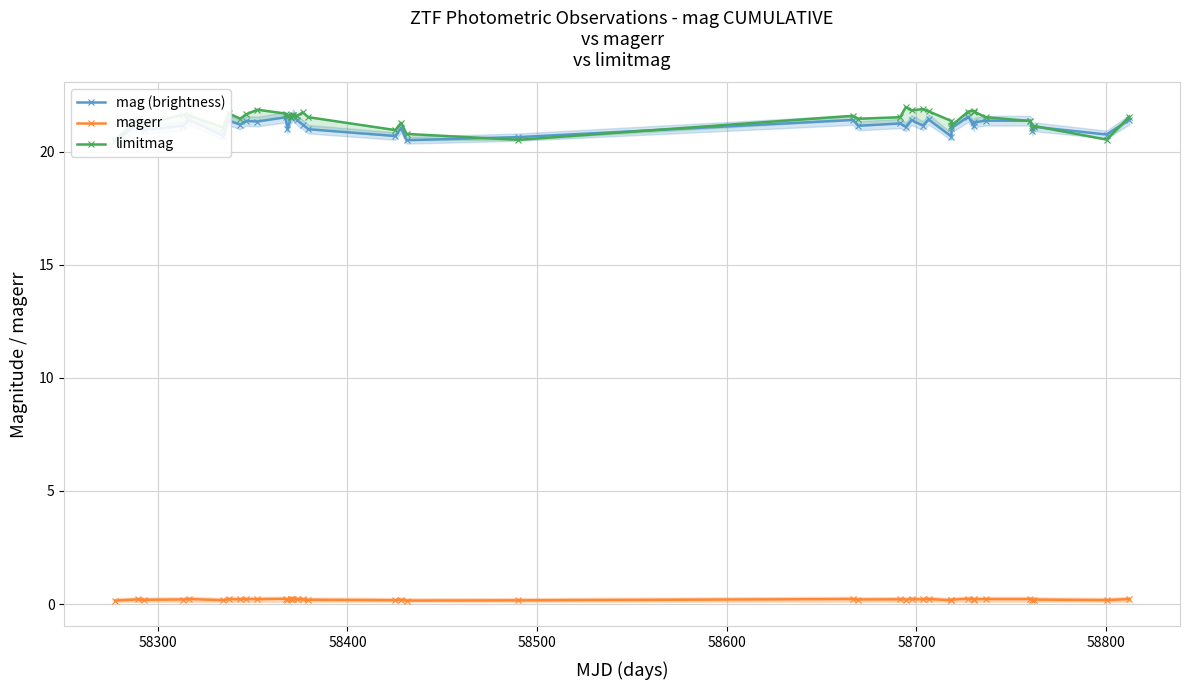

In limitmag, how many points are higher than both neighbors (excluding endpoints)?

11